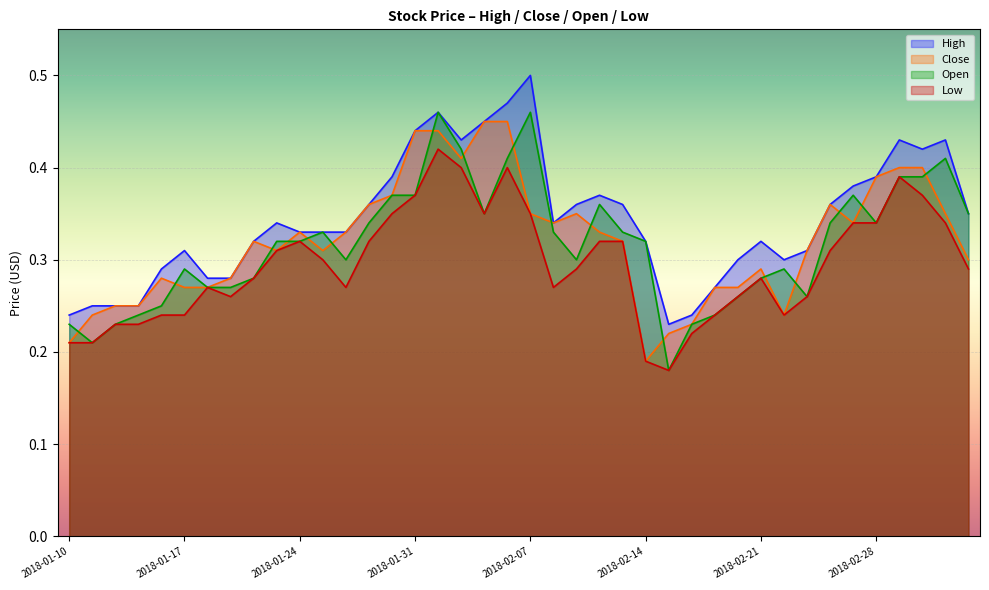

At which category does Low reach its first local peak?

2018-01-18